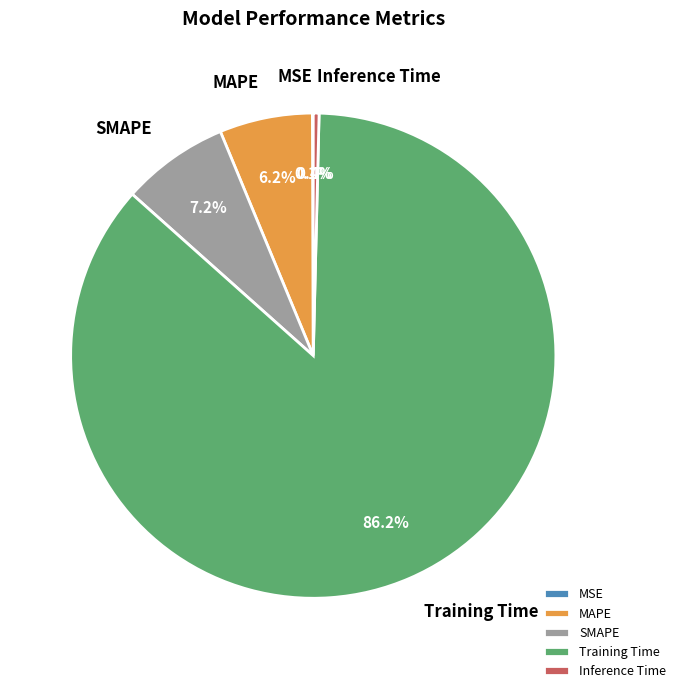

Combined, do SMAPE and MAPE account for over 50%?

No